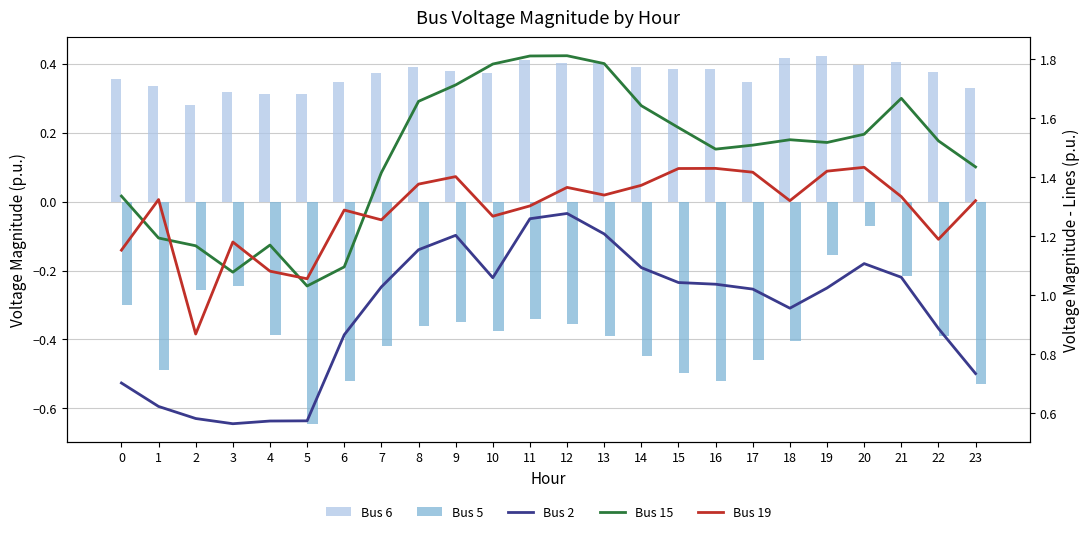

At which category is the sum across all series the highest?

12